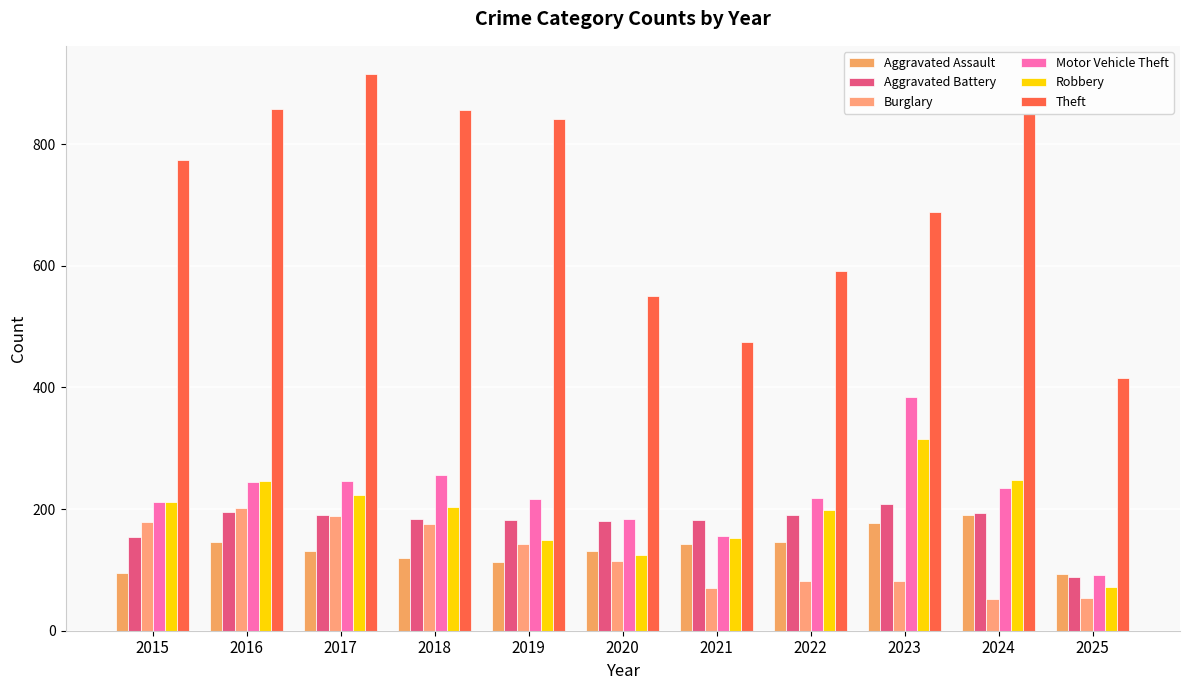

What are all the series names shown in the legend?

Aggravated Assault, Aggravated Battery, Burglary, Motor Vehicle Theft, Robbery, Theft